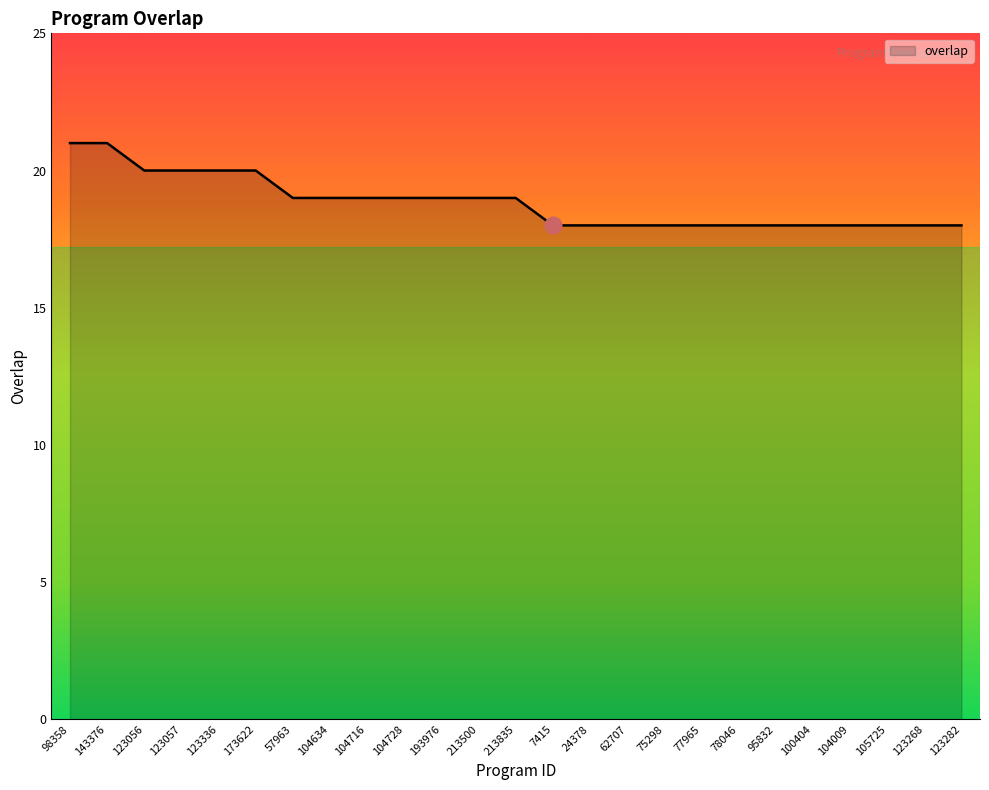

What position from the right is 57963?

19